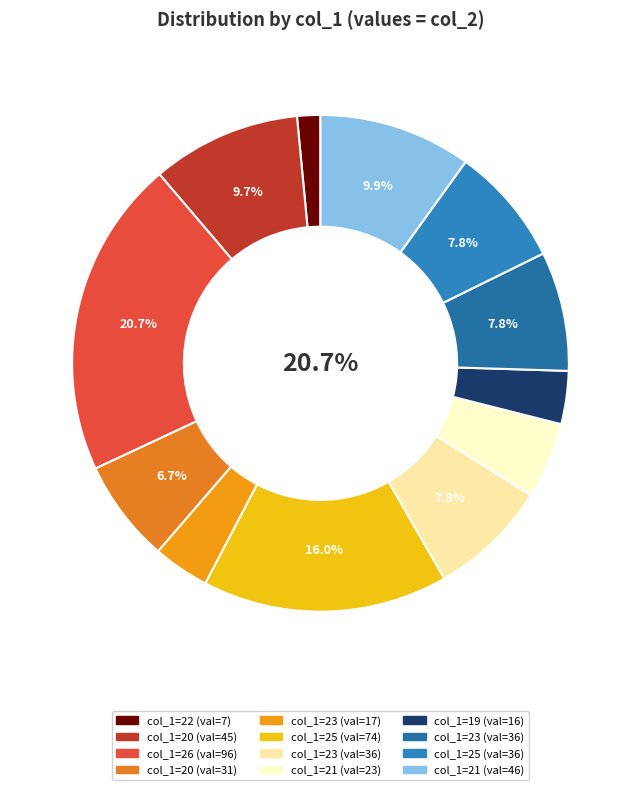

What is the change in value from 21 to 25?

+13